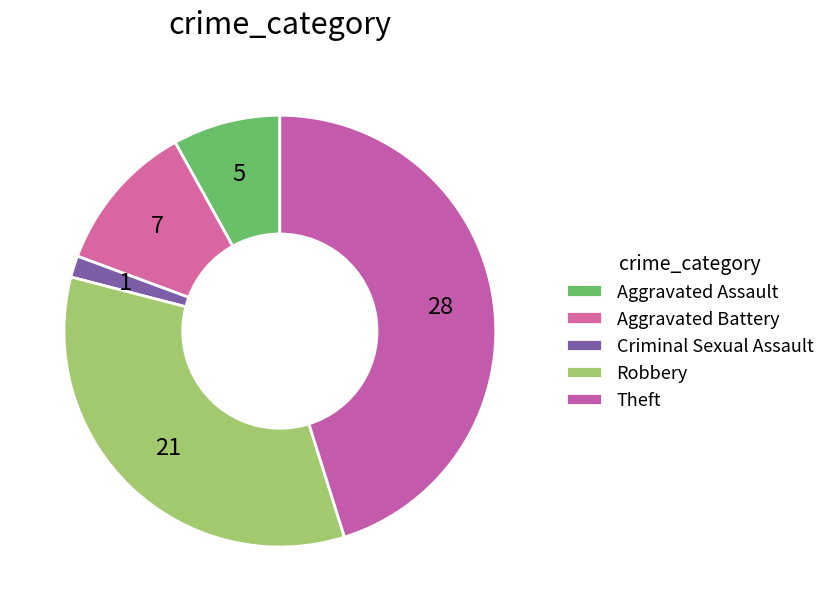

Is Criminal Sexual Assault the majority of the pie?

No